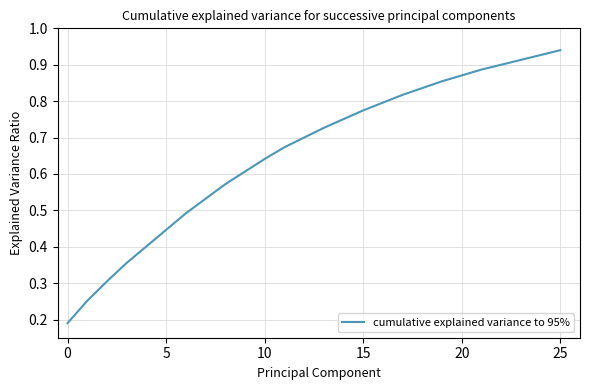

Does the chart display data point markers on the line(s)?

No